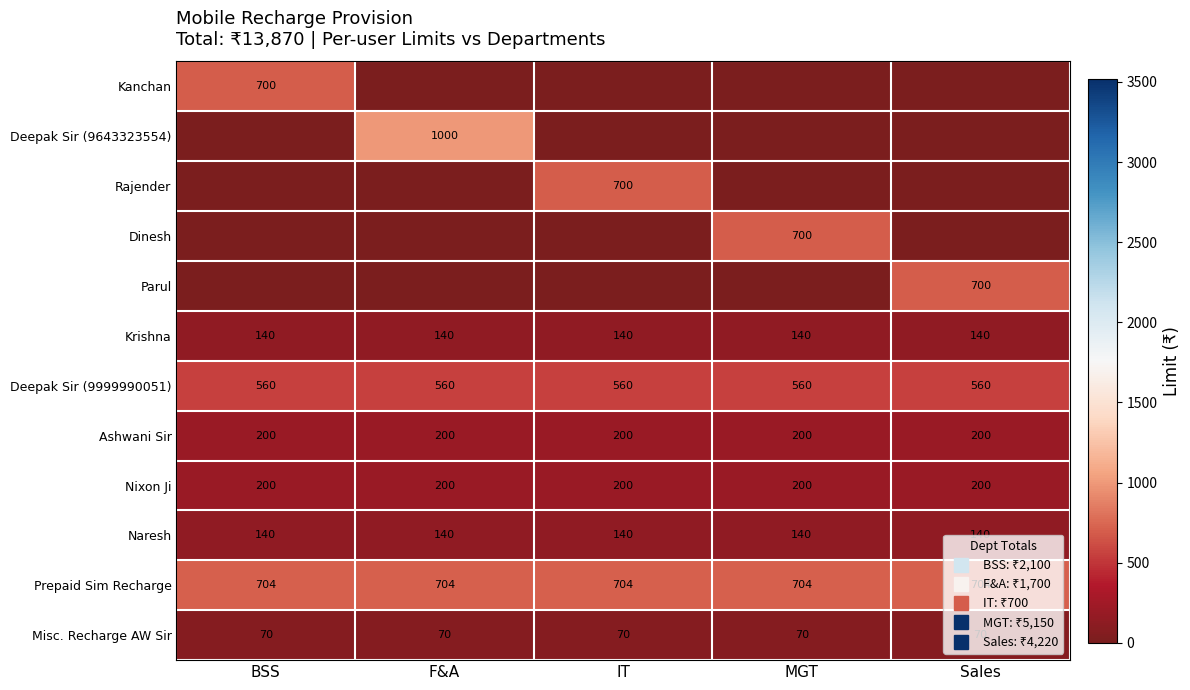

The Krishna series shows 190 at Sales. True or false?

False